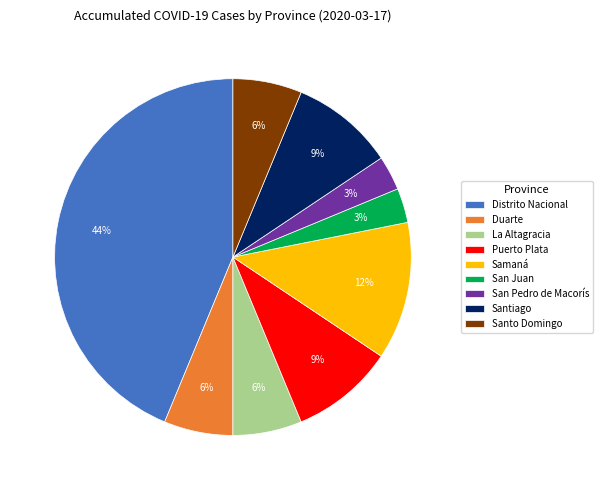

Do San Juan and Distrito Nacional together represent more than half of the pie?

No